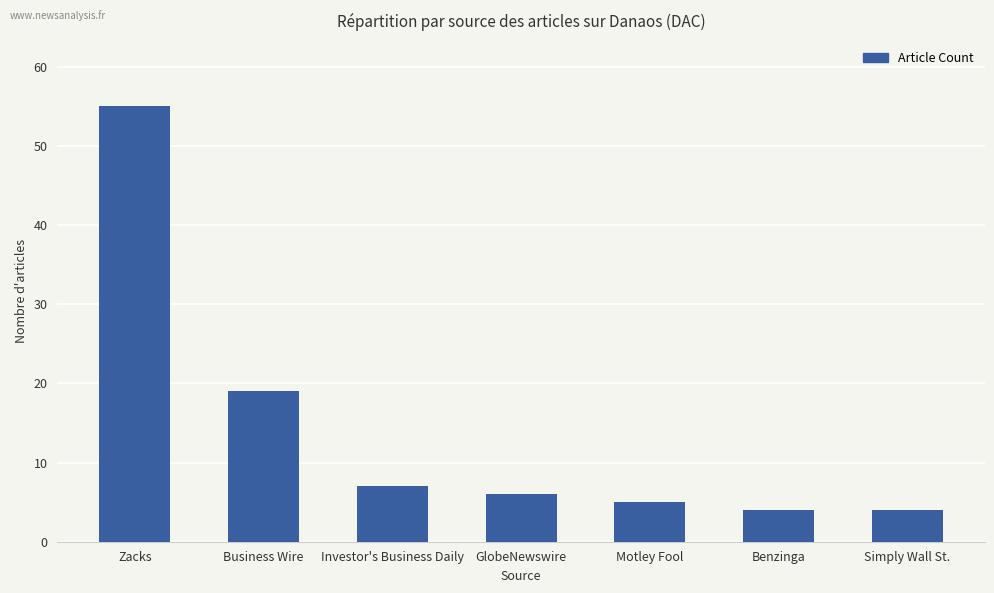

What position from the right is Business Wire?

6